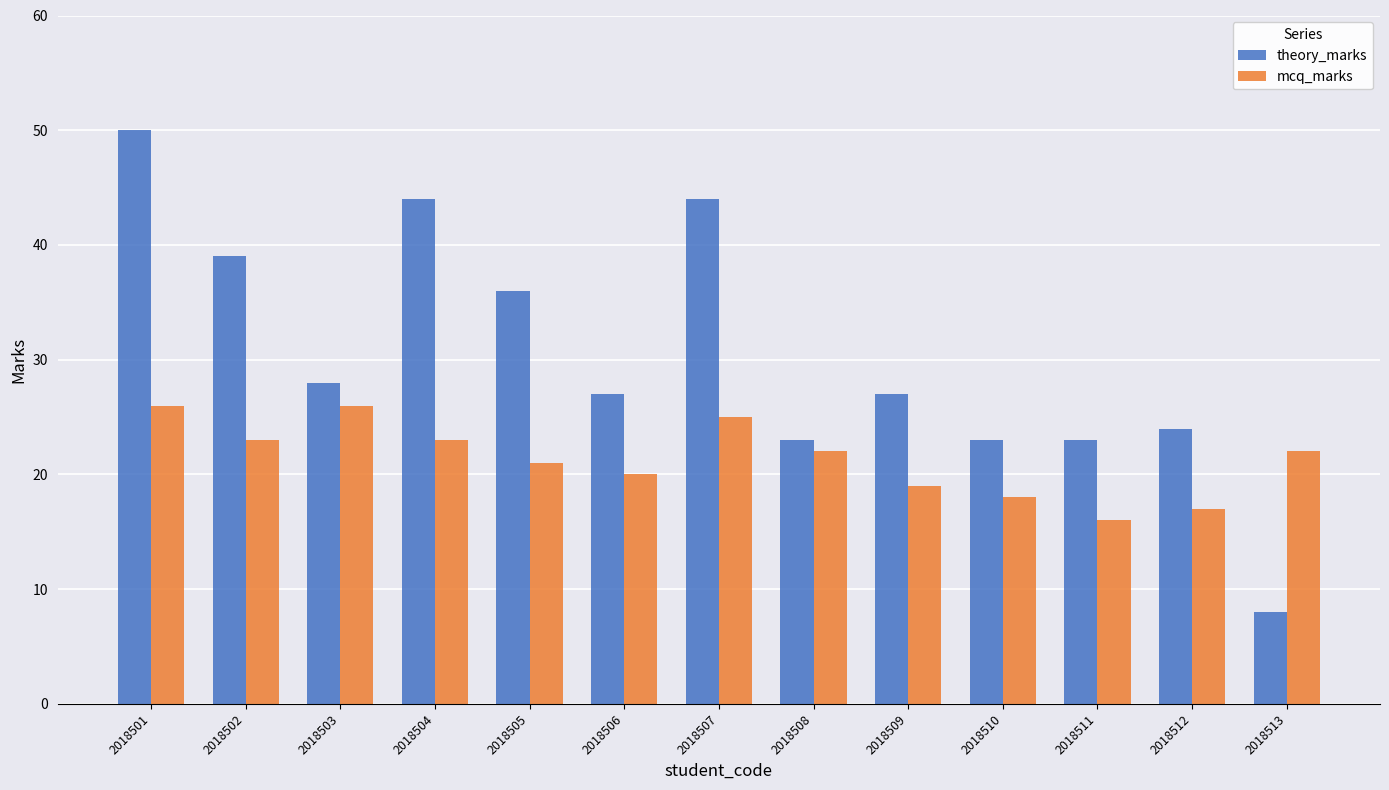

How many bars are there in total?

26